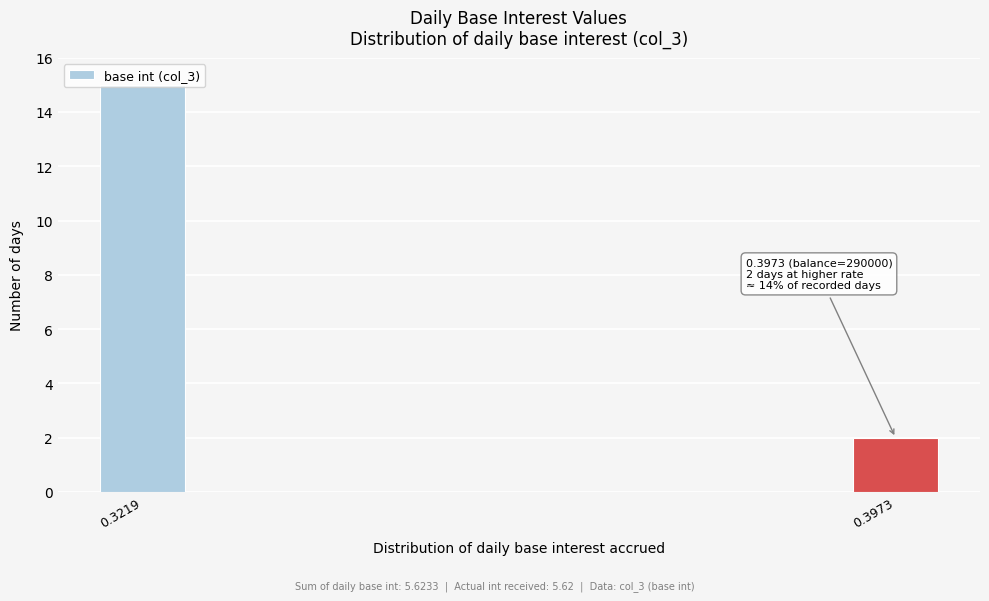

What is the difference between the maximum and minimum values?

13